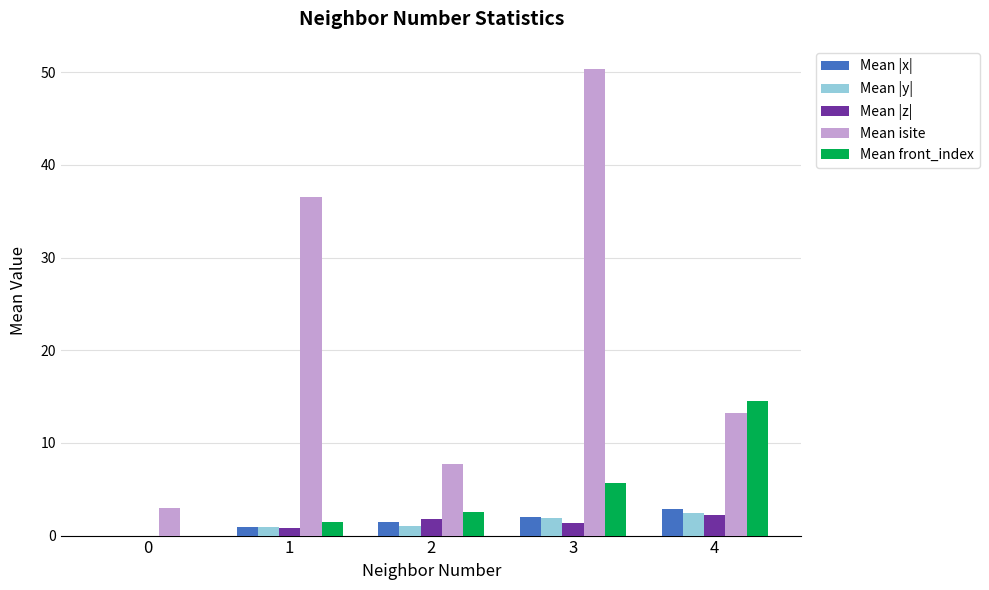

What is the total value across all series at 4?

35.2